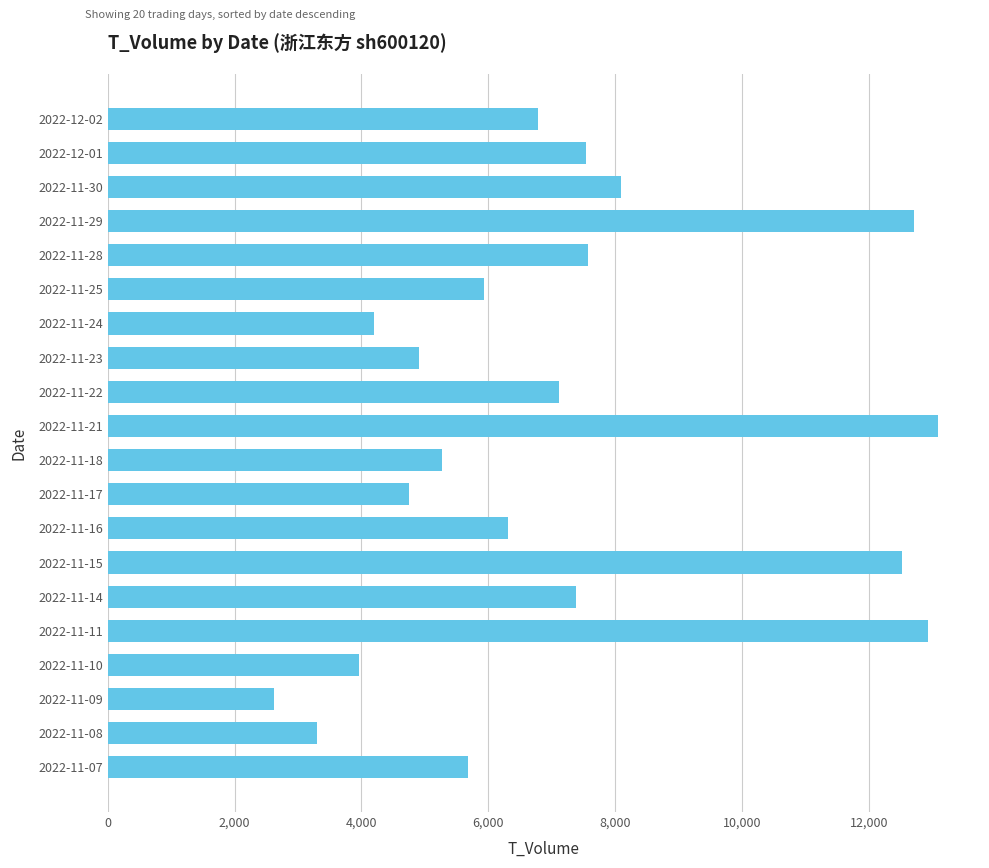

What is the label of the 16th bar from the bottom?

2022-11-28